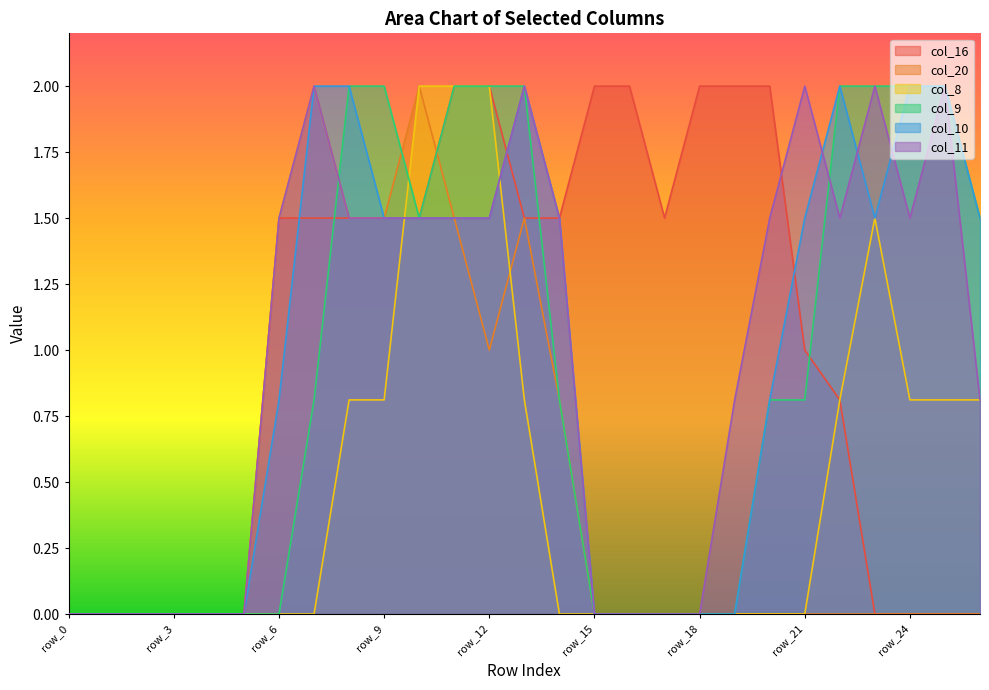

How many values in col_11 are above zero?

17